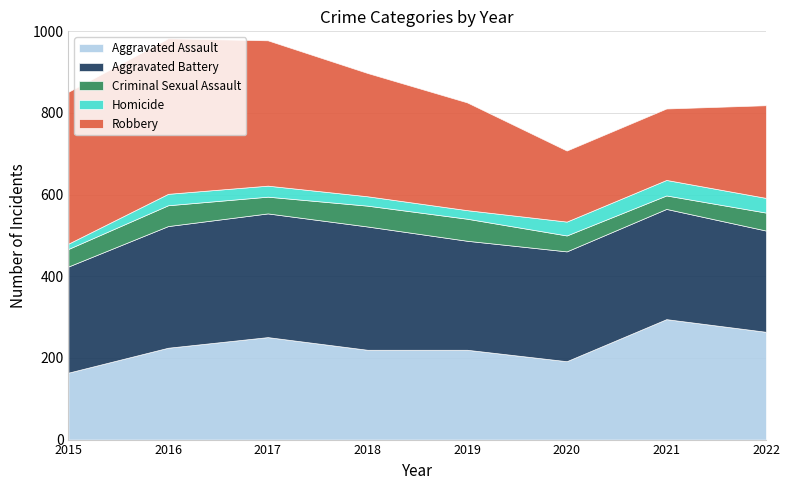

Which category has the lowest value across all series?

2015